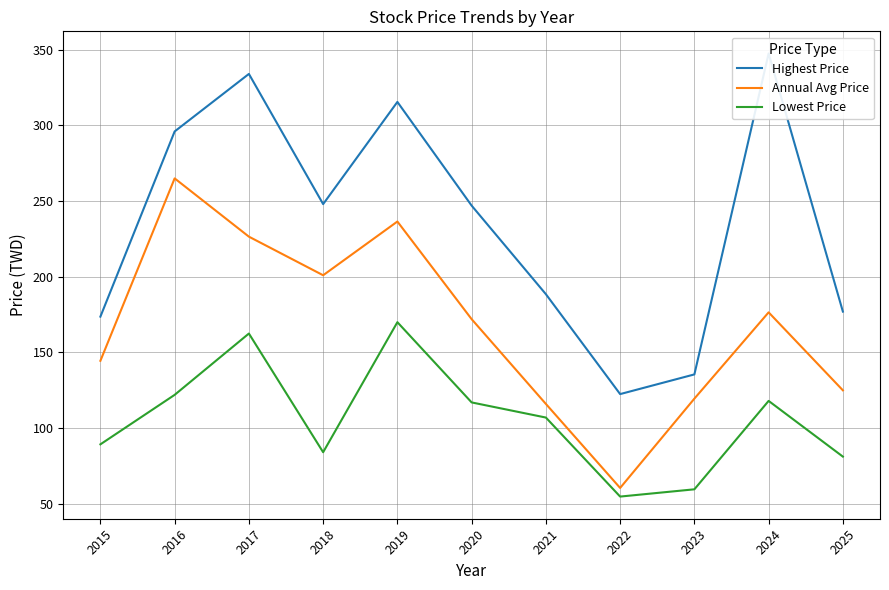

True or false: Highest Price and Lowest Price intersect in this chart.

False